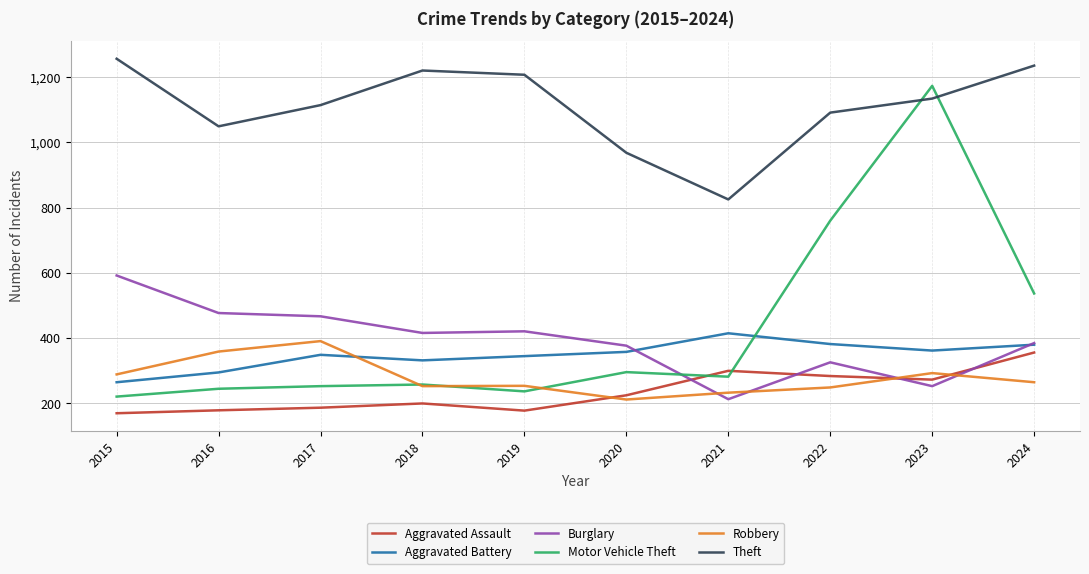

What is the minimum value shown in the chart?

170